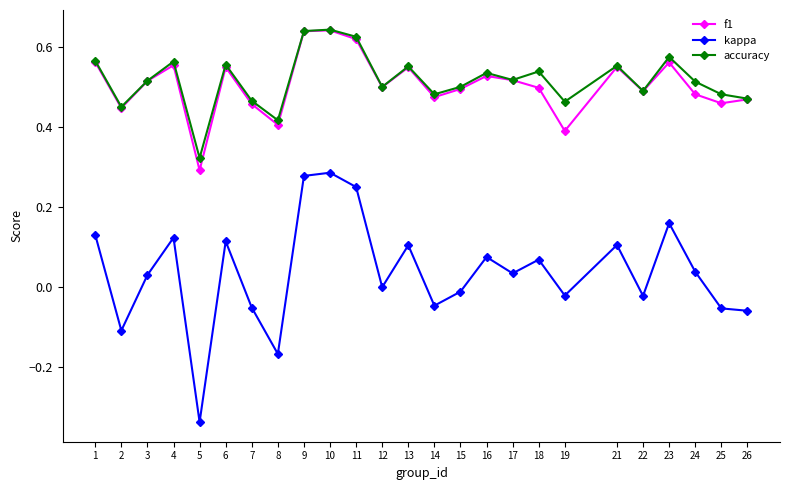

Which series has the widest spread of values?

kappa